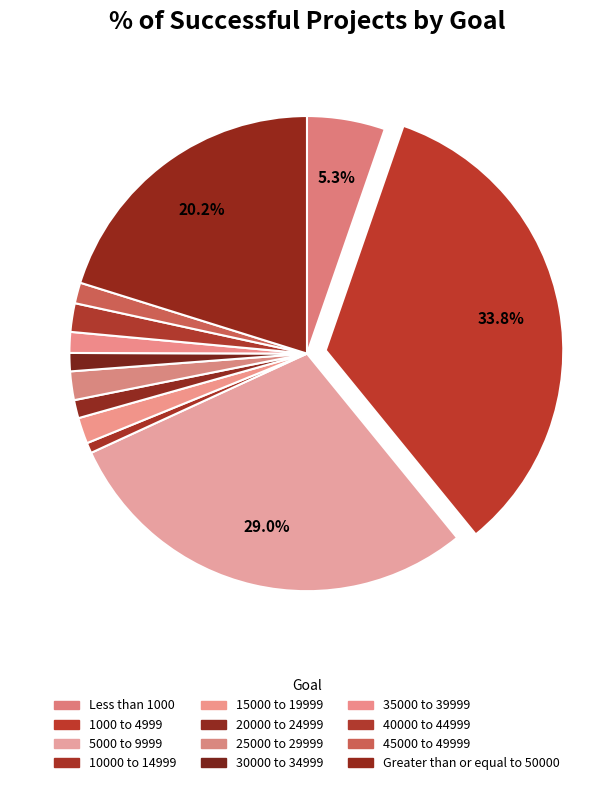

Approximately how many times larger is the value at 35000 to 39999 compared to 40000 to 44999?

0.7